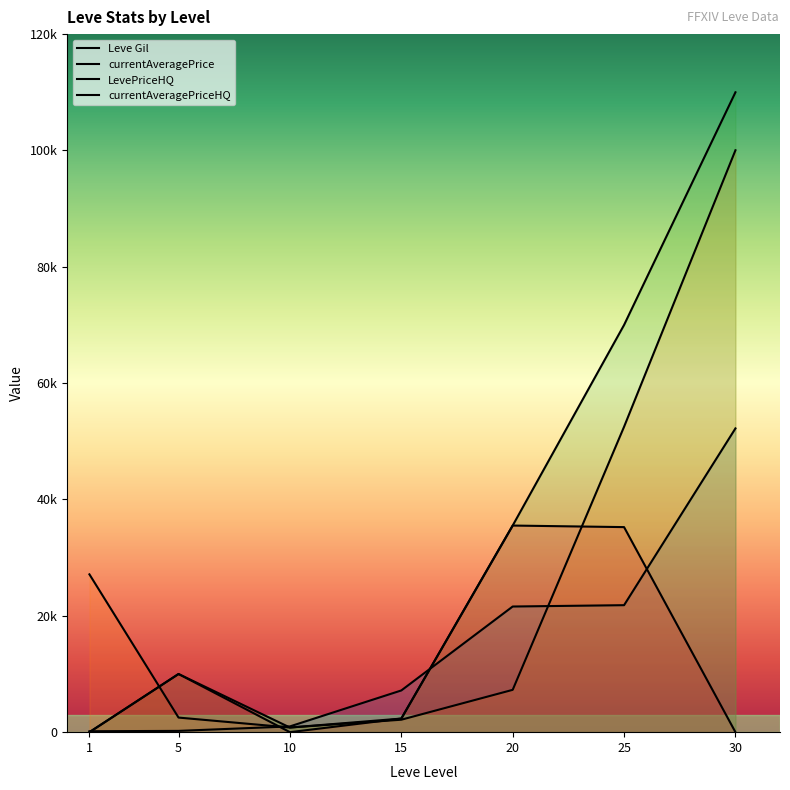

Which series has the widest spread of values?

LevePriceHQ